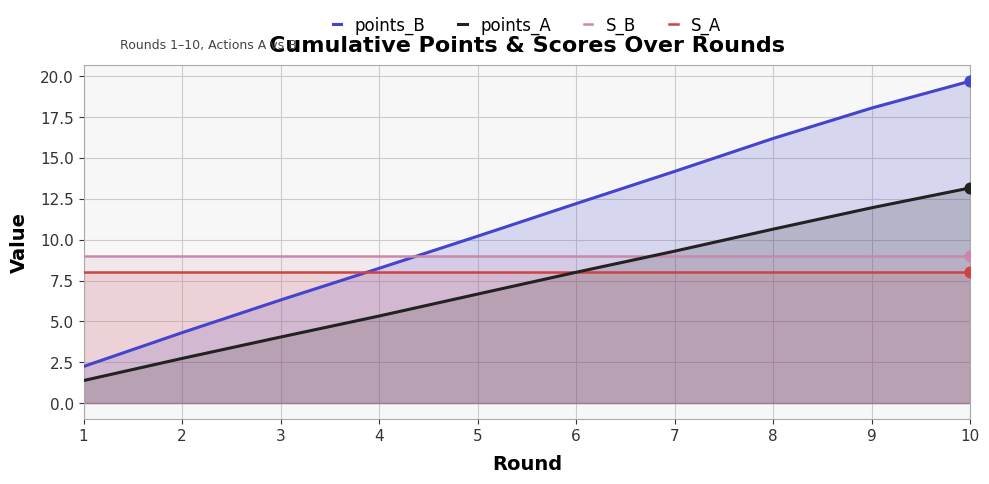

Which series has the largest total across all categories?

points_B